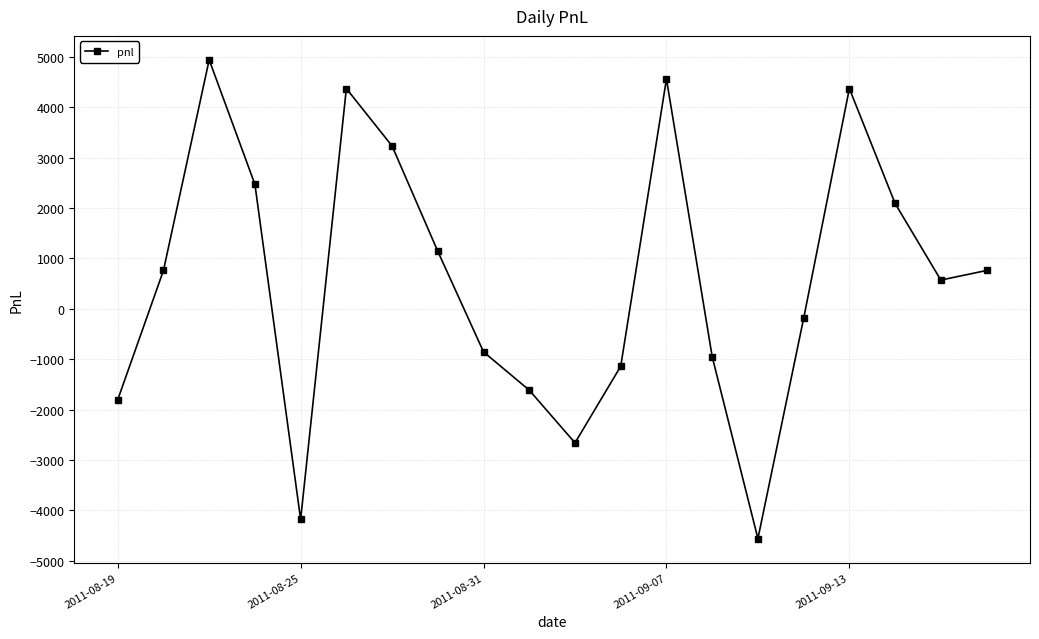

What is the value of the 5th point from the left?

-4180